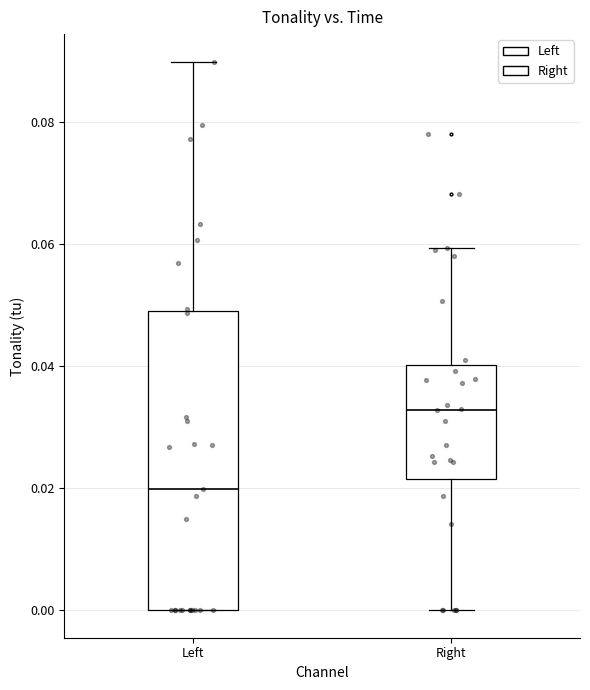

Which box's median line is the highest?

Right